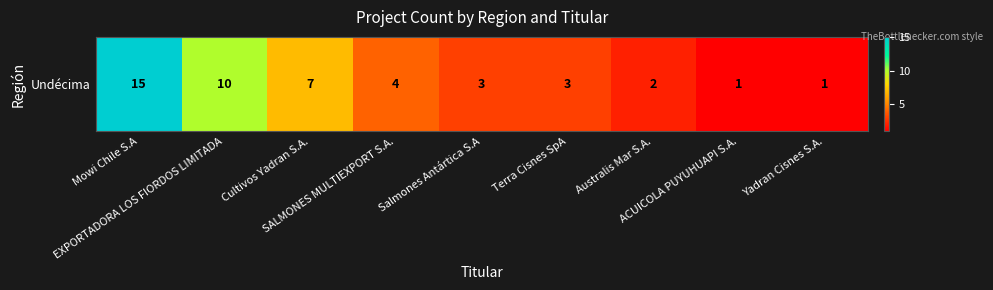

What is the difference between the values at EXPORTADORA LOS FIORDOS LIMITADA and SALMONES MULTIEXPORT S.A.?

6